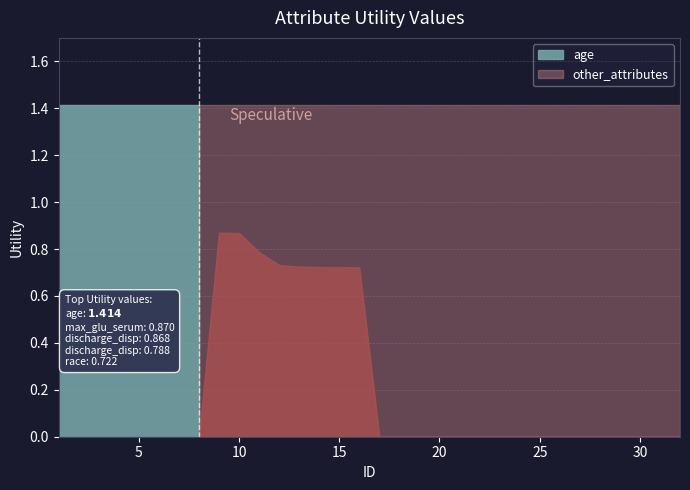

True or false: age has more than 0 interior local peaks.

False